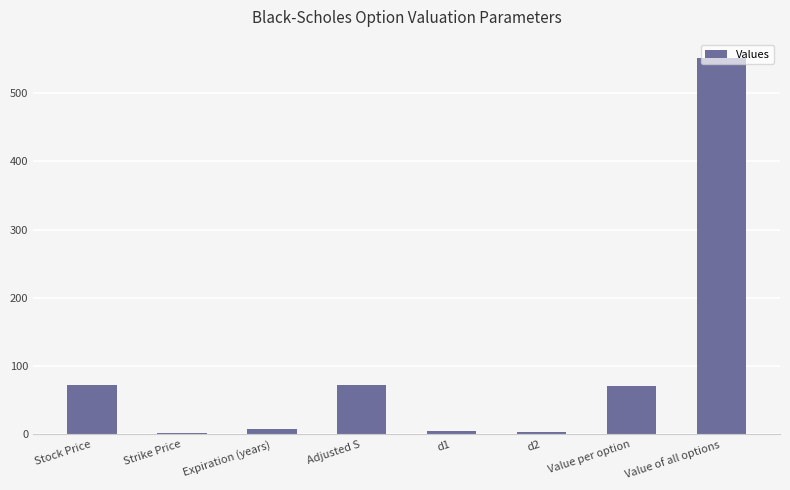

What is the change in value from Adjusted S to d2?

-69.2